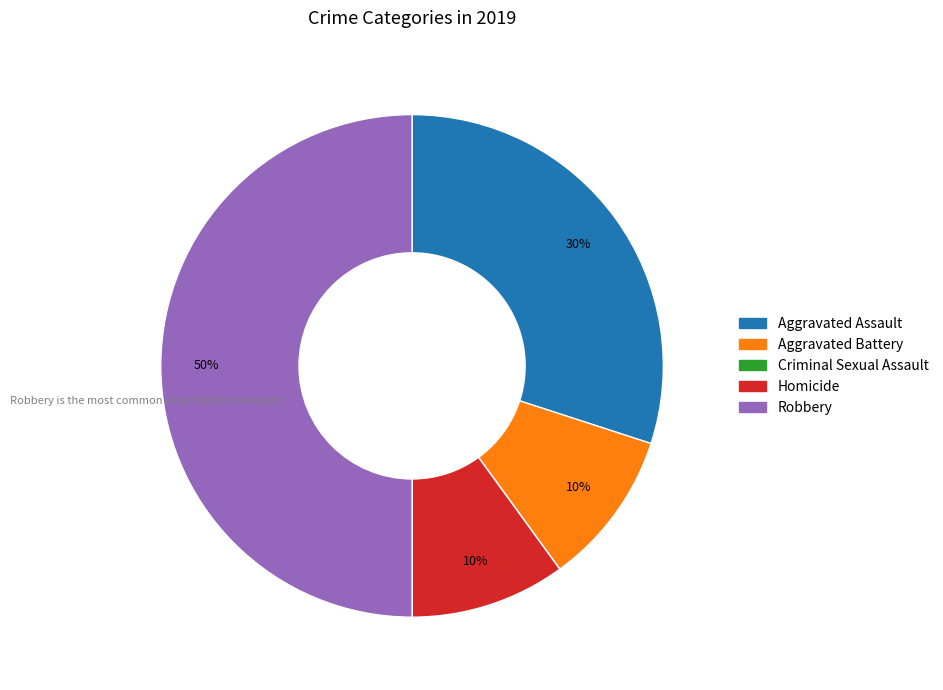

Is it true that Aggravated Battery is 25% of the pie?

False